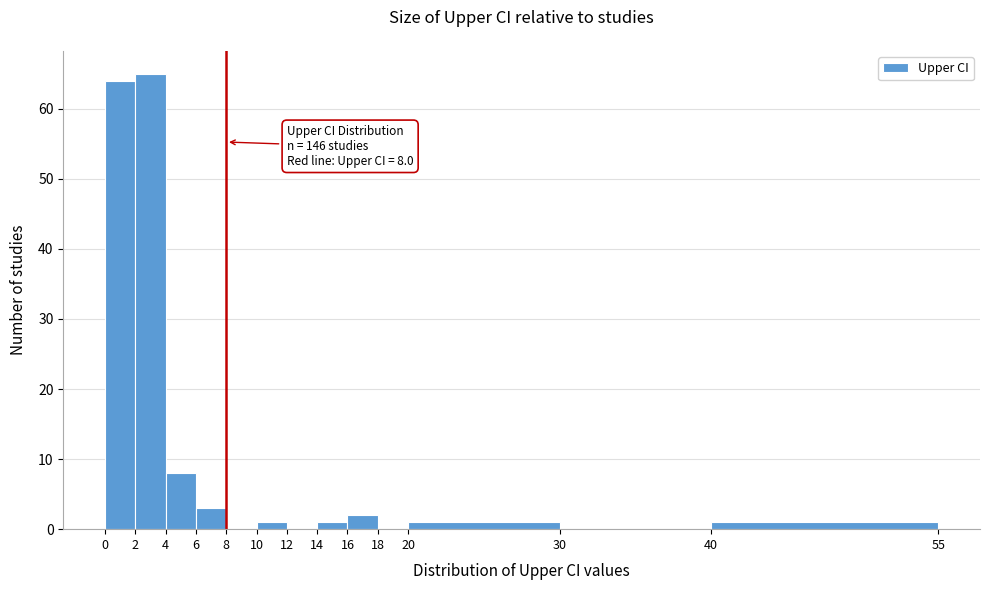

Over which range of the x-axis is the bar tallest?

2 to 4